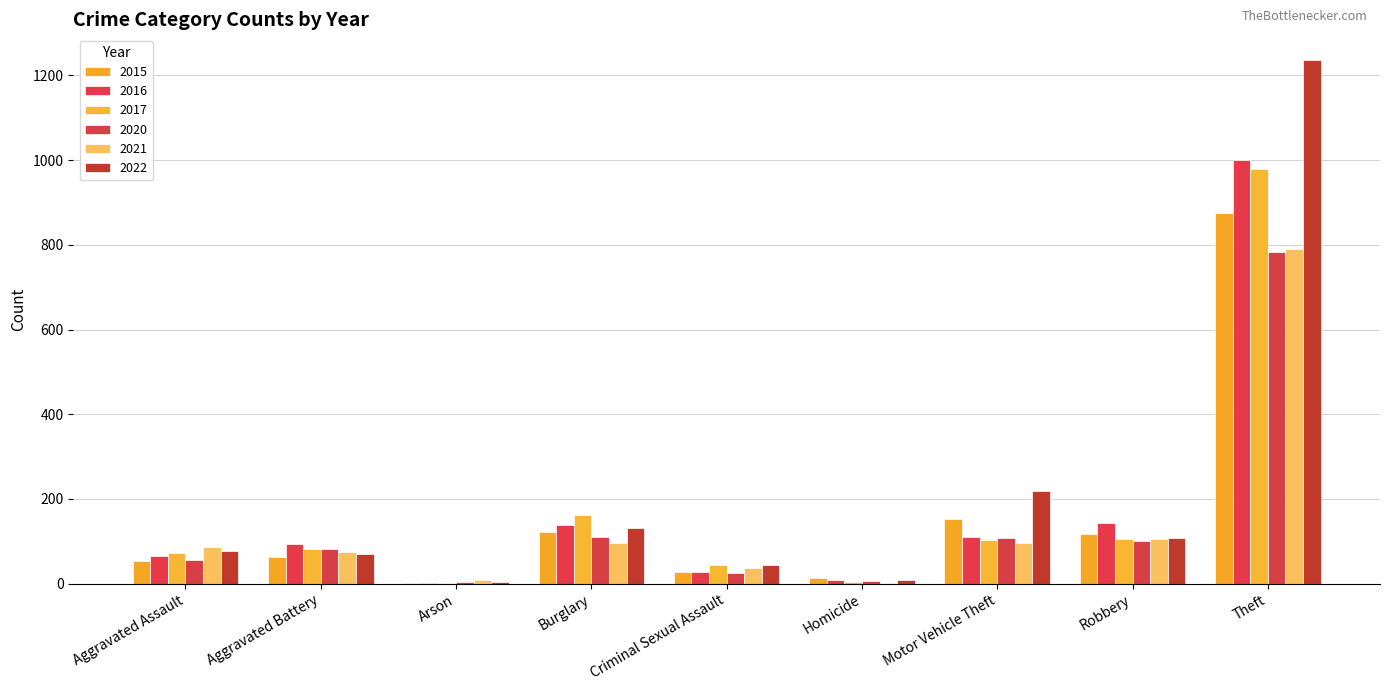

What is the value of the 2020 bar at the 4th from the left?

110